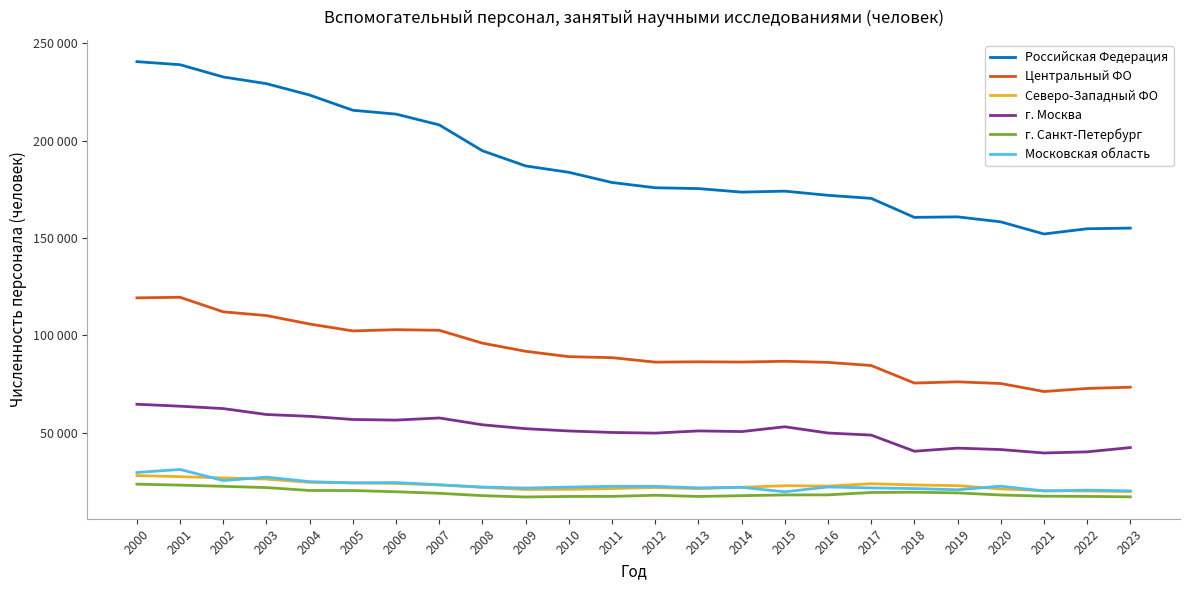

True or false: Московская область and Центральный ФО intersect in this chart.

False